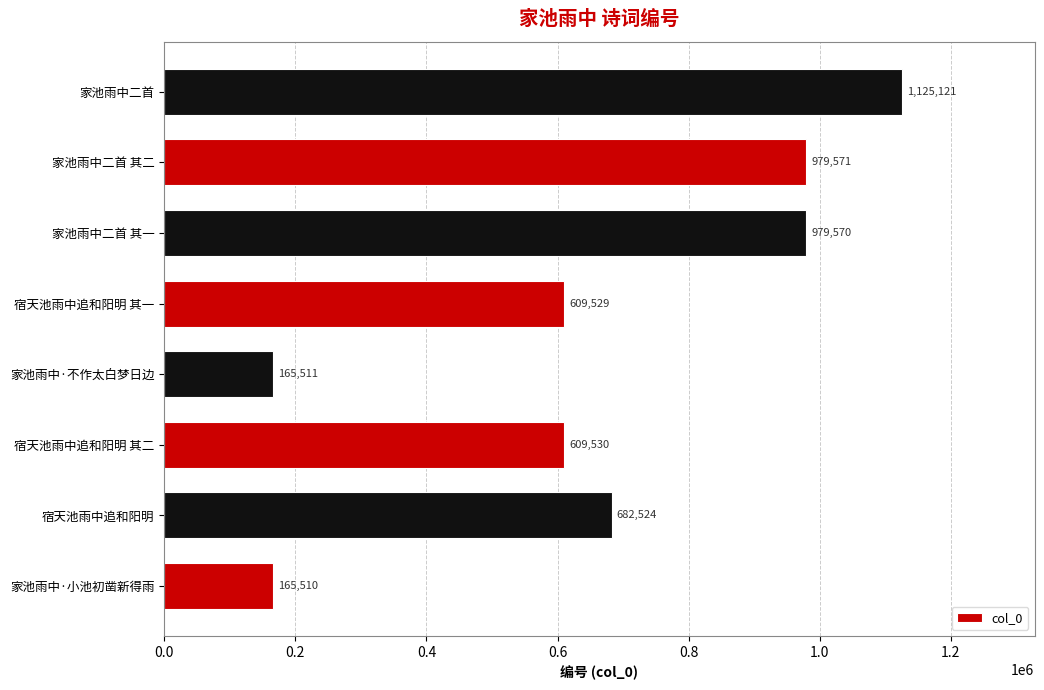

What is the difference between the maximum and minimum values?

959611